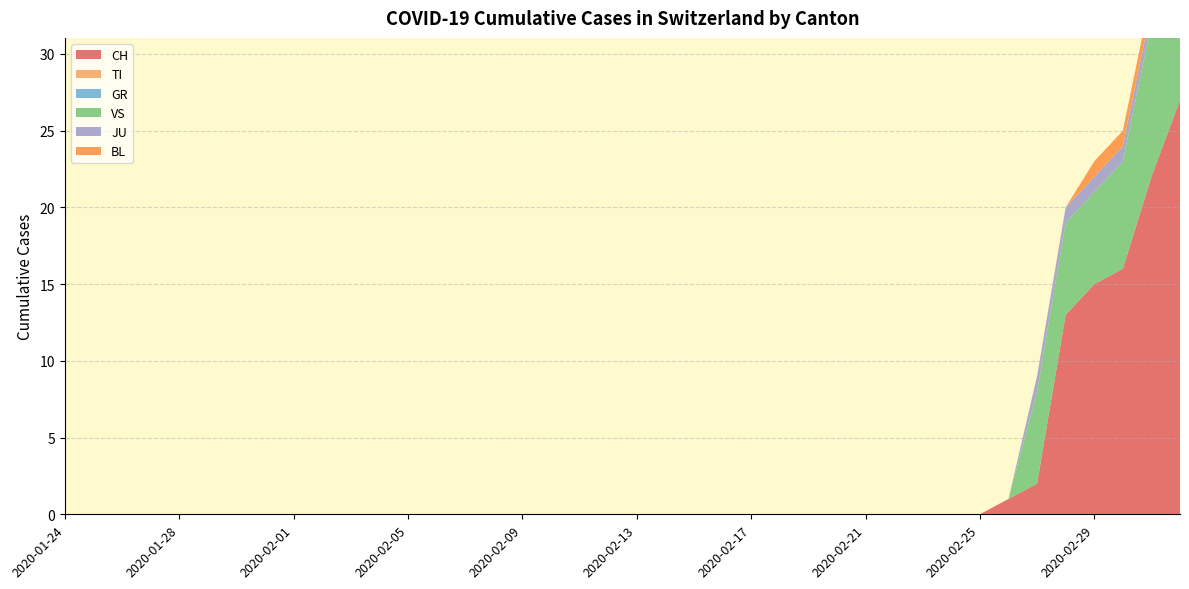

Reading left to right, extract all data points from this chart.

CH: 2020-01-24=0	2020-01-25=0	2020-01-26=0	2020-01-27=0	2020-01-28=0	2020-01-29=0	2020-01-30=0	2020-01-31=0	2020-02-01=0	2020-02-02=0	2020-02-03=0	2020-02-04=0	2020-02-05=0	2020-02-06=0	2020-02-07=0	2020-02-08=0	2020-02-09=0	2020-02-10=0	2020-02-11=0	2020-02-12=0	2020-02-13=0	2020-02-14=0	2020-02-15=0	2020-02-16=0	2020-02-17=0	2020-02-18=0	2020-02-19=0	2020-02-20=0	2020-02-21=0	2020-02-22=0	2020-02-23=0	2020-02-24=0	2020-02-25=0	2020-02-26=1	2020-02-27=2	2020-02-28=13	2020-02-29=15	2020-03-01=16	2020-03-02=22	2020-03-03=27
TI: 2020-01-24=0	2020-01-25=0	2020-01-26=0	2020-01-27=0	2020-01-28=0	2020-01-29=0	2020-01-30=0	2020-01-31=0	2020-02-01=0	2020-02-02=0	2020-02-03=0	2020-02-04=0	2020-02-05=0	2020-02-06=0	2020-02-07=0	2020-02-08=0	2020-02-09=0	2020-02-10=0	2020-02-11=0	2020-02-12=0	2020-02-13=0	2020-02-14=0	2020-02-15=0	2020-02-16=0	2020-02-17=0	2020-02-18=0	2020-02-19=0	2020-02-20=0	2020-02-21=0	2020-02-22=0	2020-02-23=0	2020-02-24=0	2020-02-25=0	2020-02-26=0	2020-02-27=0	2020-02-28=0	2020-02-29=0	2020-03-01=0	2020-03-02=0	2020-03-03=0
GR: 2020-01-24=0	2020-01-25=0	2020-01-26=0	2020-01-27=0	2020-01-28=0	2020-01-29=0	2020-01-30=0	2020-01-31=0	2020-02-01=0	2020-02-02=0	2020-02-03=0	2020-02-04=0	2020-02-05=0	2020-02-06=0	2020-02-07=0	2020-02-08=0	2020-02-09=0	2020-02-10=0	2020-02-11=0	2020-02-12=0	2020-02-13=0	2020-02-14=0	2020-02-15=0	2020-02-16=0	2020-02-17=0	2020-02-18=0	2020-02-19=0	2020-02-20=0	2020-02-21=0	2020-02-22=0	2020-02-23=0	2020-02-24=0	2020-02-25=0	2020-02-26=0	2020-02-27=0	2020-02-28=0	2020-02-29=0	2020-03-01=0	2020-03-02=0	2020-03-03=0
VS: 2020-01-24=0	2020-01-25=0	2020-01-26=0	2020-01-27=0	2020-01-28=0	2020-01-29=0	2020-01-30=0	2020-01-31=0	2020-02-01=0	2020-02-02=0	2020-02-03=0	2020-02-04=0	2020-02-05=0	2020-02-06=0	2020-02-07=0	2020-02-08=0	2020-02-09=0	2020-02-10=0	2020-02-11=0	2020-02-12=0	2020-02-13=0	2020-02-14=0	2020-02-15=0	2020-02-16=0	2020-02-17=0	2020-02-18=0	2020-02-19=0	2020-02-20=0	2020-02-21=0	2020-02-22=0	2020-02-23=0	2020-02-24=0	2020-02-25=0	2020-02-26=0	2020-02-27=6	2020-02-28=6	2020-02-29=6	2020-03-01=7	2020-03-02=10	2020-03-03=12
JU: 2020-01-24=0	2020-01-25=0	2020-01-26=0	2020-01-27=0	2020-01-28=0	2020-01-29=0	2020-01-30=0	2020-01-31=0	2020-02-01=0	2020-02-02=0	2020-02-03=0	2020-02-04=0	2020-02-05=0	2020-02-06=0	2020-02-07=0	2020-02-08=0	2020-02-09=0	2020-02-10=0	2020-02-11=0	2020-02-12=0	2020-02-13=0	2020-02-14=0	2020-02-15=0	2020-02-16=0	2020-02-17=0	2020-02-18=0	2020-02-19=0	2020-02-20=0	2020-02-21=0	2020-02-22=0	2020-02-23=0	2020-02-24=0	2020-02-25=0	2020-02-26=0	2020-02-27=1	2020-02-28=1	2020-02-29=1	2020-03-01=1	2020-03-02=1	2020-03-03=1
BL: 2020-01-24=0	2020-01-25=0	2020-01-26=0	2020-01-27=0	2020-01-28=0	2020-01-29=0	2020-01-30=0	2020-01-31=0	2020-02-01=0	2020-02-02=0	2020-02-03=0	2020-02-04=0	2020-02-05=0	2020-02-06=0	2020-02-07=0	2020-02-08=0	2020-02-09=0	2020-02-10=0	2020-02-11=0	2020-02-12=0	2020-02-13=0	2020-02-14=0	2020-02-15=0	2020-02-16=0	2020-02-17=0	2020-02-18=0	2020-02-19=0	2020-02-20=0	2020-02-21=0	2020-02-22=0	2020-02-23=0	2020-02-24=0	2020-02-25=0	2020-02-26=0	2020-02-27=0	2020-02-28=0	2020-02-29=1	2020-03-01=1	2020-03-02=1	2020-03-03=1